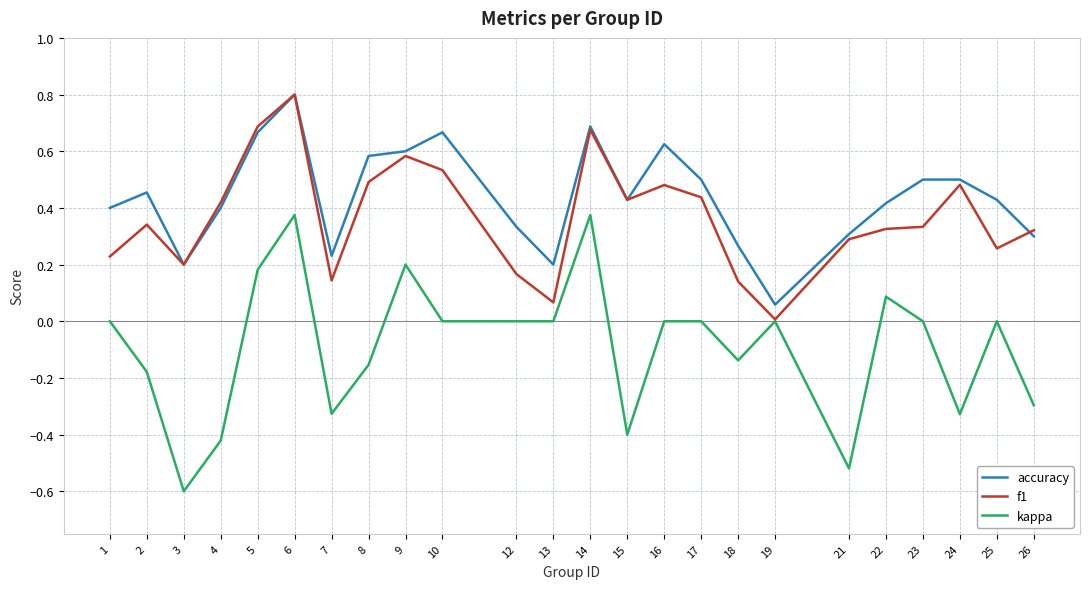

Rank the series at 24 from highest to lowest value.

accuracy, f1, kappa